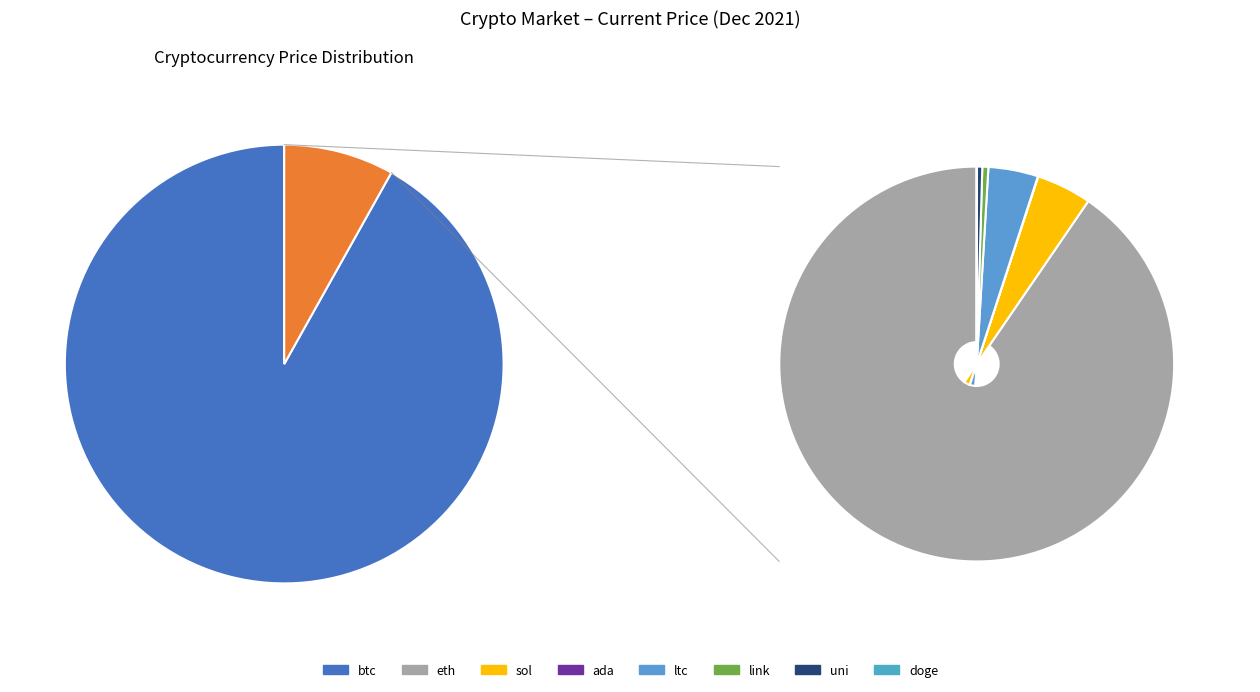

The link slice represents 15% of the pie. True or false?

False